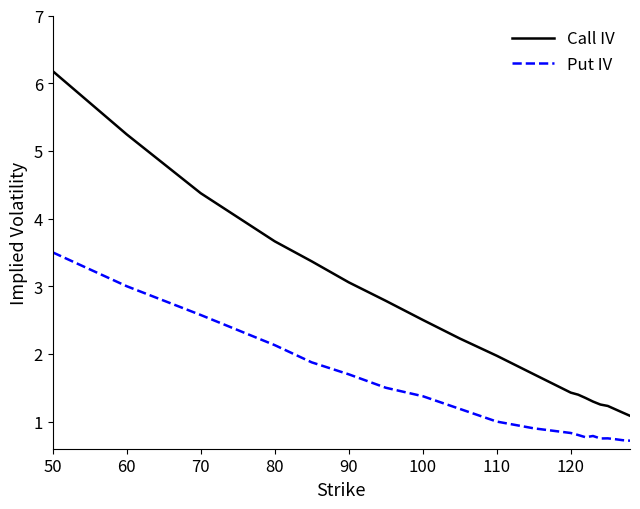

List the series in order of their peak value, lowest first.

Put IV, Call IV